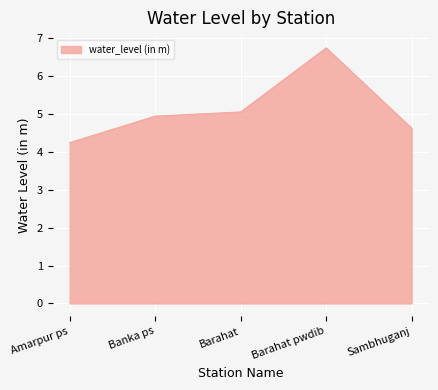

What is the difference between the values at Sambhuganj and Amarpur ps?

0.4